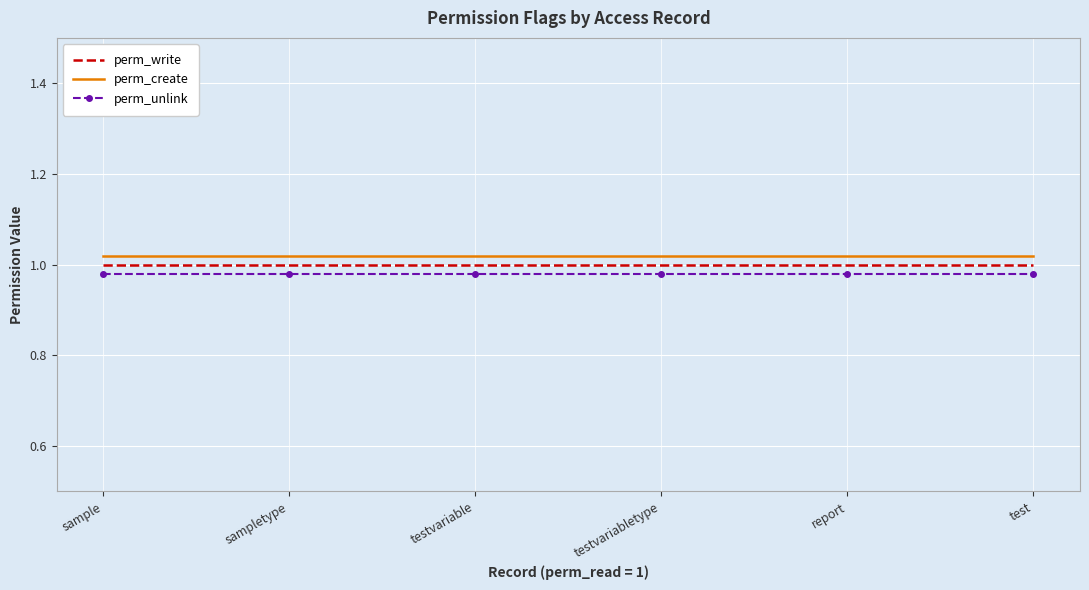

The perm_unlink series shows 1.0 at sampletype. True or false?

True